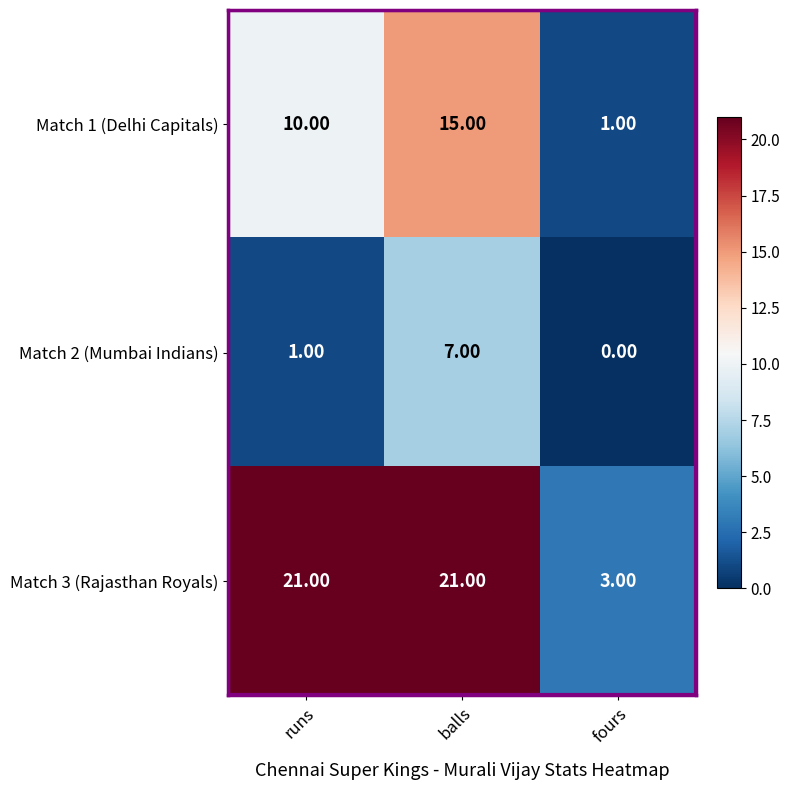

How many series are shown in this chart?

3